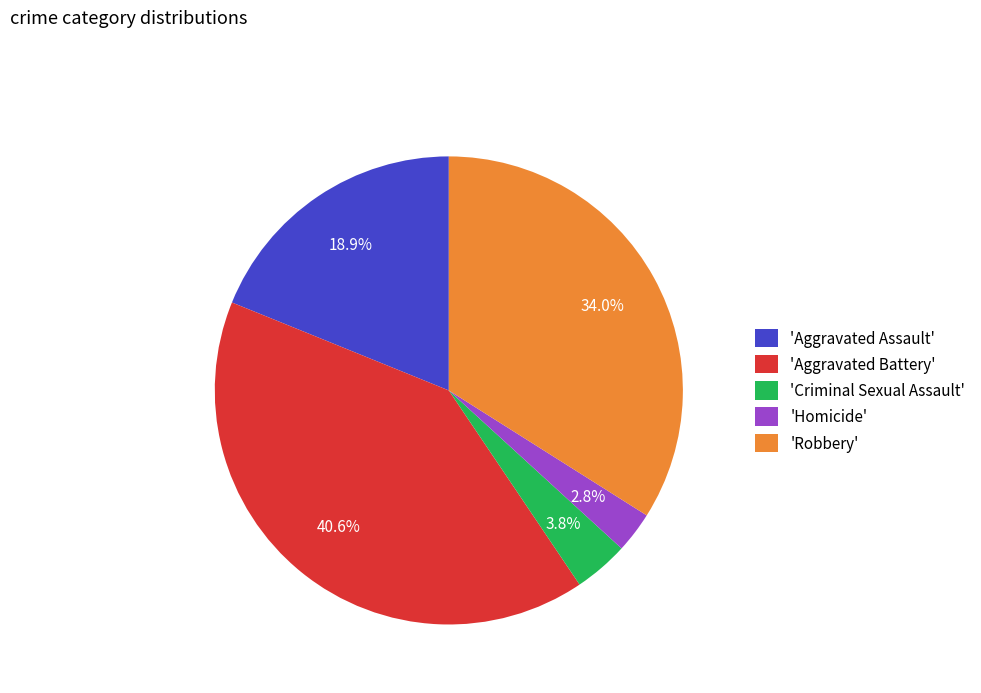

Between 'Homicide' and 'Criminal Sexual Assault', which is larger?

'Criminal Sexual Assault'